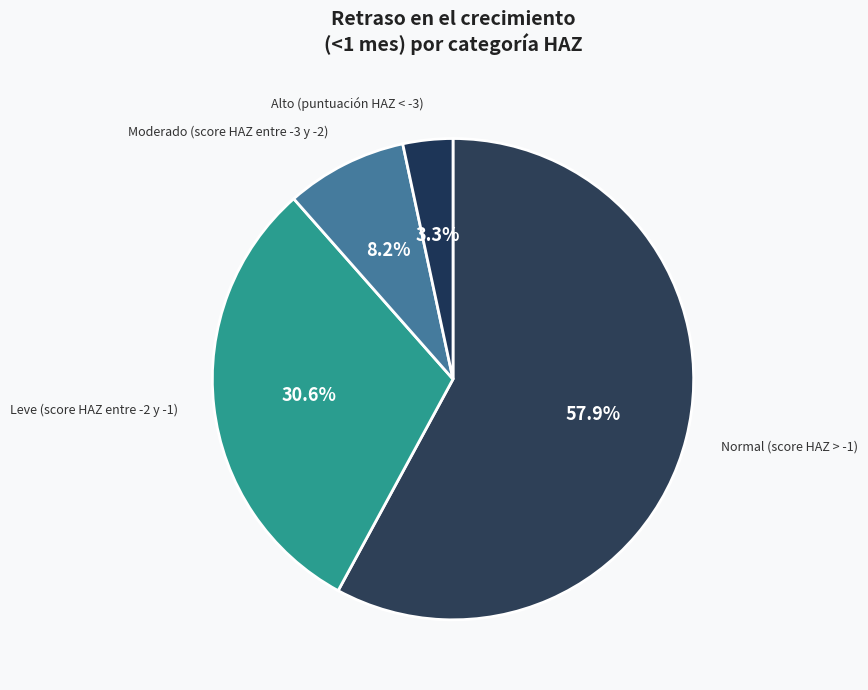

How many slices are in this pie chart?

4